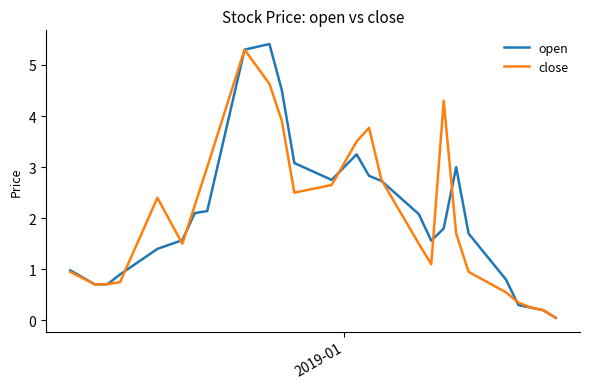

What is the maximum value shown in the chart?

5.4